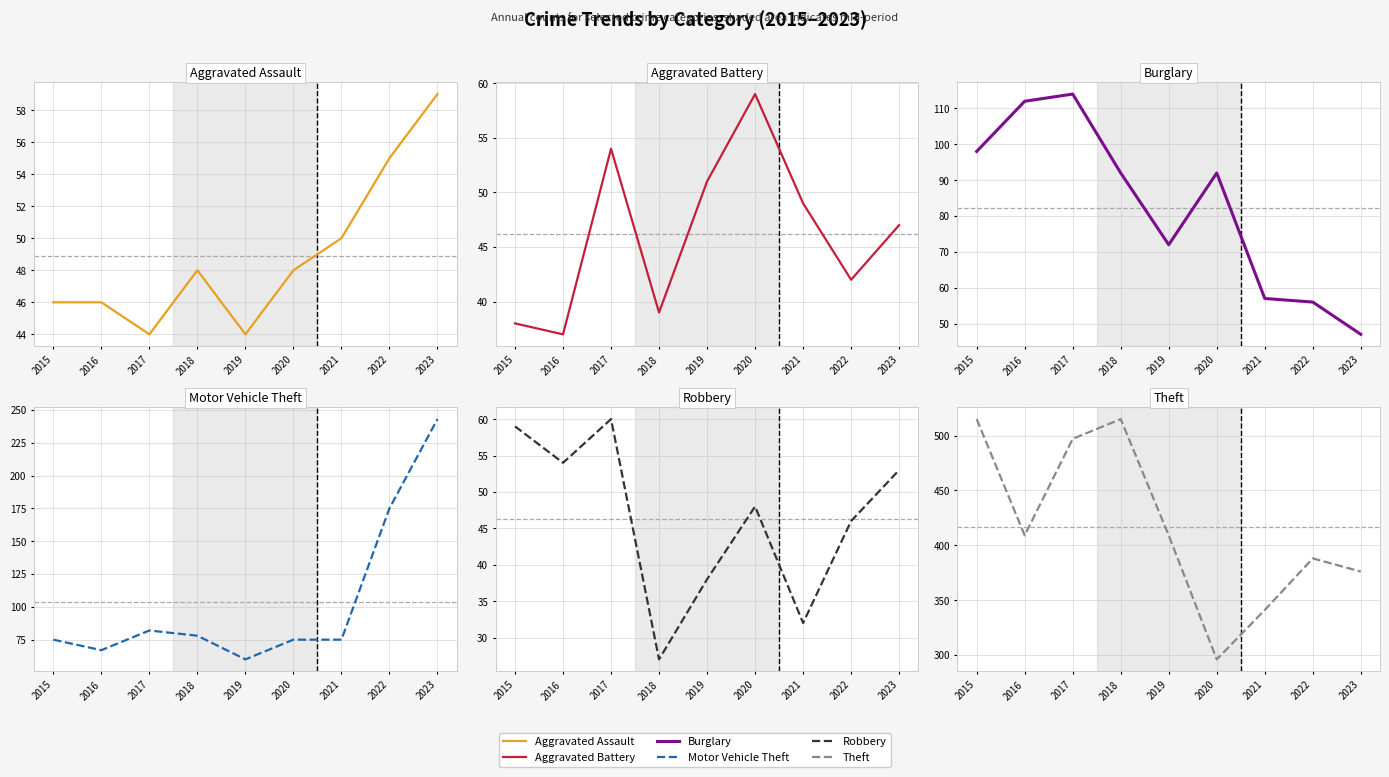

What is the sum of the Aggravated Assault values at 2016 and 2017?

90